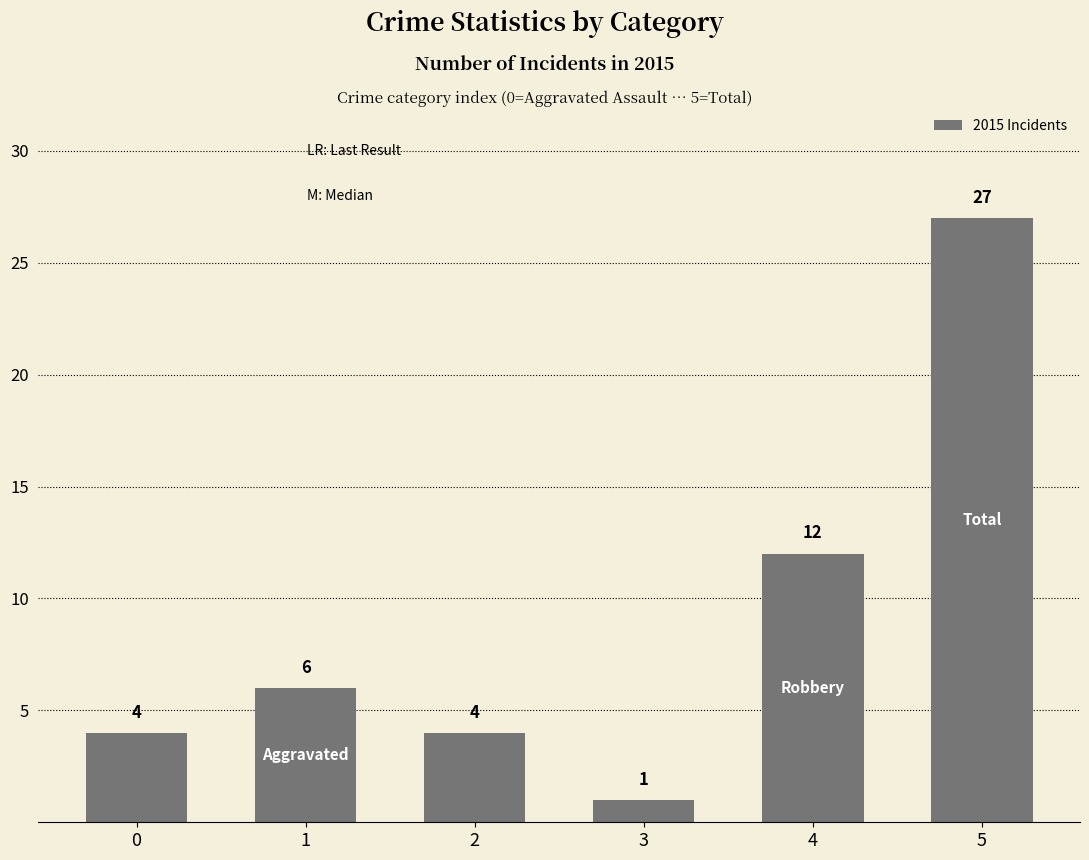

True or false: the data shows 1 at 3.

True